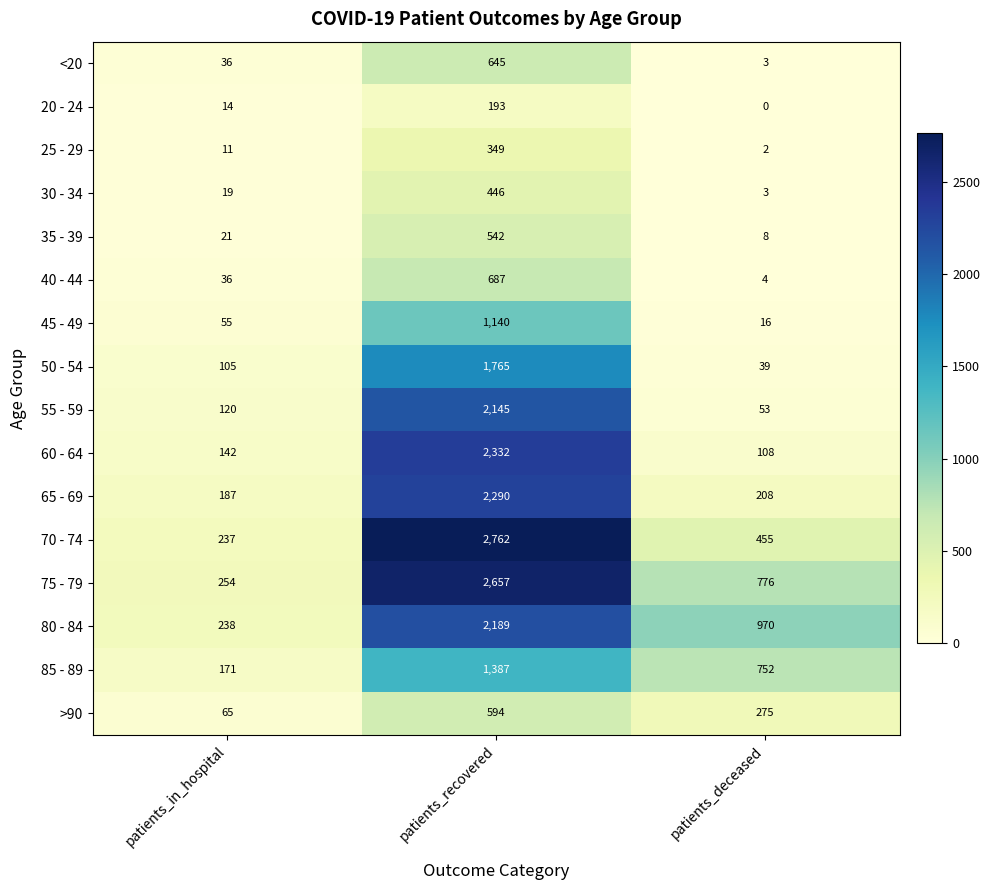

How many series are shown in this chart?

16